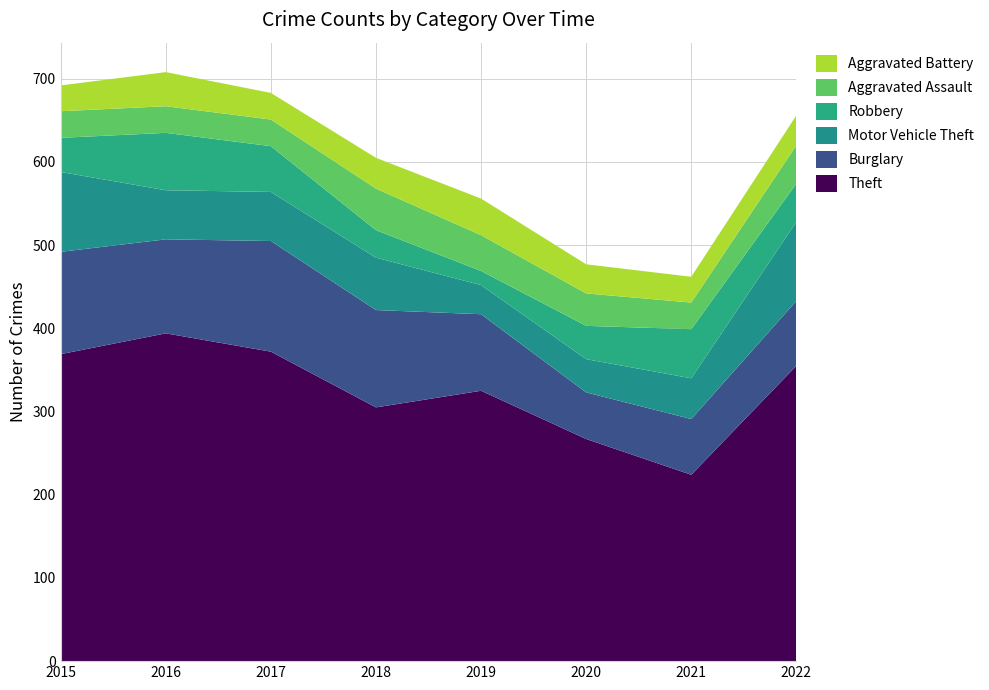

Reading left to right, transcribe all the data shown in this chart.

Theft: 2015=369	2016=394	2017=372	2018=305	2019=325	2020=267	2021=224	2022=355
Burglary: 2015=123	2016=113	2017=133	2018=117	2019=92	2020=56	2021=67	2022=78
Motor Vehicle Theft: 2015=96	2016=59	2017=59	2018=63	2019=35	2020=40	2021=49	2022=95
Robbery: 2015=41	2016=69	2017=55	2018=33	2019=17	2020=40	2021=59	2022=46
Aggravated Assault: 2015=32	2016=32	2017=32	2018=50	2019=43	2020=39	2021=32	2022=46
Aggravated Battery: 2015=31	2016=41	2017=32	2018=37	2019=44	2020=35	2021=31	2022=36